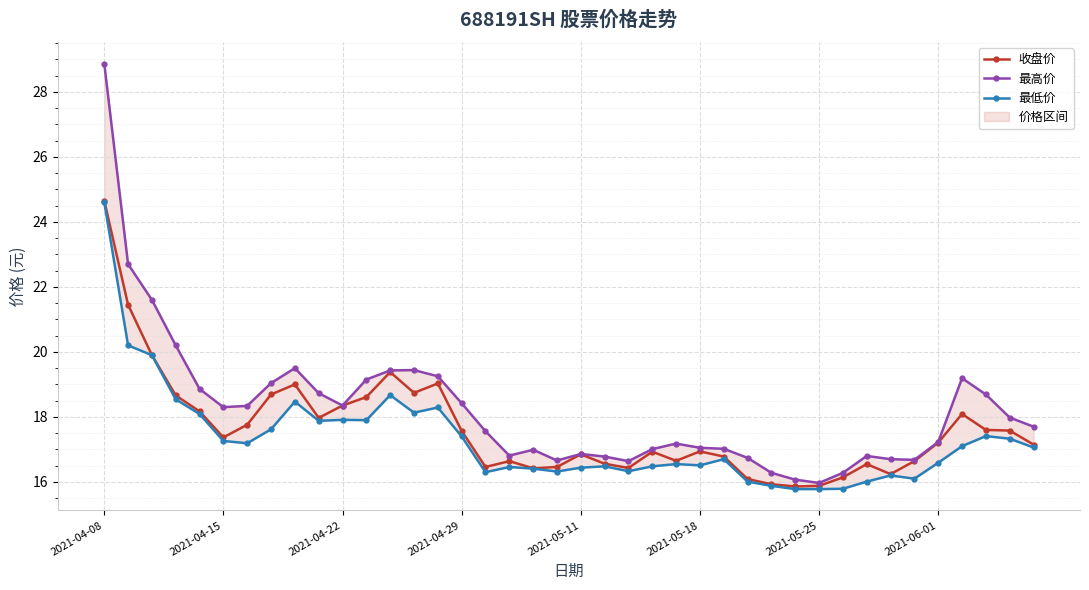

Reading left to right, extract all data points from this chart.

收盘价: 24.6	21.4	19.9	18.7	18.2	17.4	17.8	18.7	19.0	18.0	18.4	18.6	19.4	18.7	19.0	17.6	16.5	16.6	16.4	16.5	16.9	16.6	16.4	16.9	16.6	16.9	16.8	16.1	15.9	15.9	15.9	16.1	16.6	16.2	16.6	17.2	18.1	17.6	17.6	17.1
最高价: 28.9	22.7	21.6	20.2	18.9	18.3	18.3	19.0	19.5	18.7	18.4	19.1	19.4	19.4	19.2	18.4	17.6	16.8	17.0	16.7	16.9	16.8	16.6	17.0	17.2	17.1	17.0	16.7	16.3	16.1	16.0	16.3	16.8	16.7	16.7	17.2	19.2	18.7	18.0	17.7
最低价: 24.6	20.2	19.9	18.5	18.1	17.3	17.2	17.6	18.5	17.9	17.9	17.9	18.7	18.1	18.3	17.4	16.3	16.5	16.4	16.3	16.4	16.5	16.3	16.5	16.6	16.5	16.7	16.0	15.9	15.8	15.8	15.8	16.0	16.2	16.1	16.6	17.1	17.4	17.3	17.1